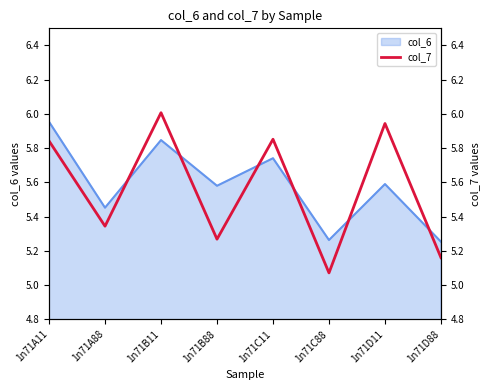

What is the sum of all values?

44.5